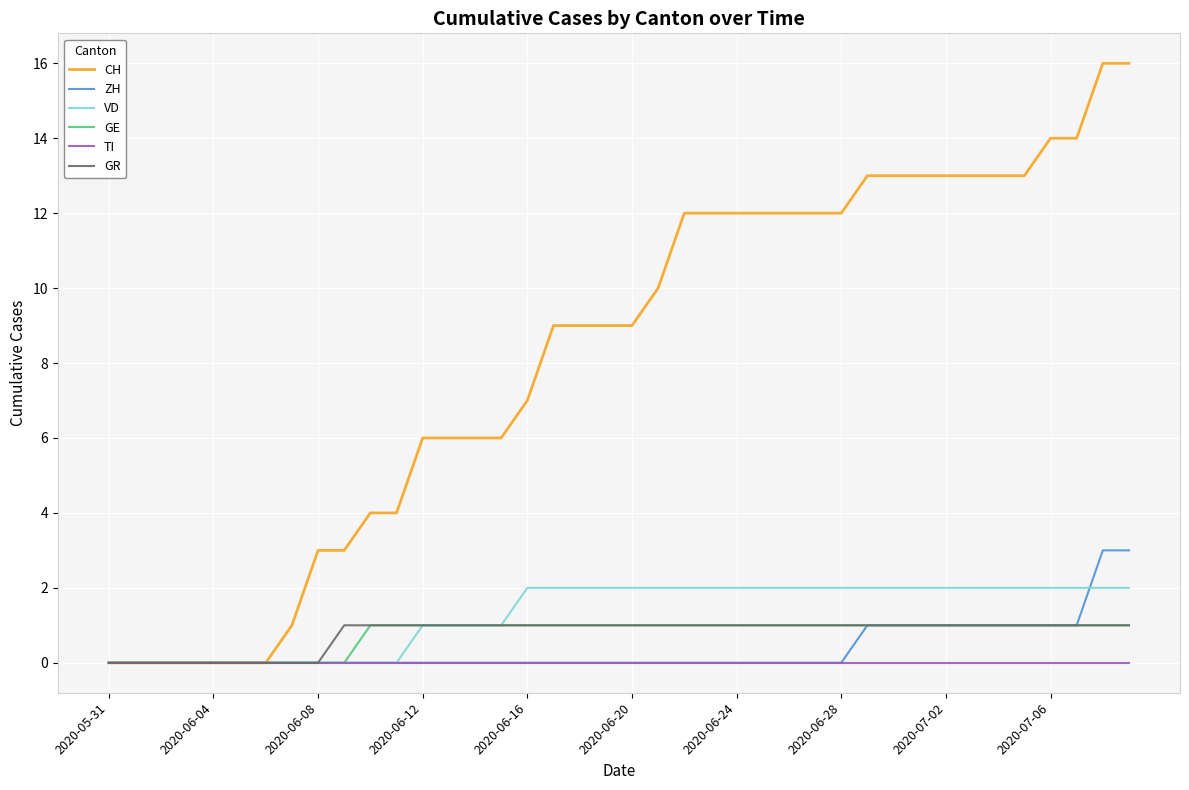

Reading left to right, list all the values displayed in this chart.

CH: 0	0	0	0	0	0	0	1	3	3	4	4	6	6	6	6	7	9	9	9	9	10	12	12	12	12	12	12	12	13	13	13	13	13	13	13	14	14	16	16
ZH: 0	0	0	0	0	0	0	0	0	0	0	0	0	0	0	0	0	0	0	0	0	0	0	0	0	0	0	0	0	1	1	1	1	1	1	1	1	1	3	3
VD: 0	0	0	0	0	0	0	0	0	0	0	0	1	1	1	1	2	2	2	2	2	2	2	2	2	2	2	2	2	2	2	2	2	2	2	2	2	2	2	2
GE: 0	0	0	0	0	0	0	0	0	0	1	1	1	1	1	1	1	1	1	1	1	1	1	1	1	1	1	1	1	1	1	1	1	1	1	1	1	1	1	1
TI: 0	0	0	0	0	0	0	0	0	0	0	0	0	0	0	0	0	0	0	0	0	0	0	0	0	0	0	0	0	0	0	0	0	0	0	0	0	0	0	0
GR: 0	0	0	0	0	0	0	0	0	1	1	1	1	1	1	1	1	1	1	1	1	1	1	1	1	1	1	1	1	1	1	1	1	1	1	1	1	1	1	1